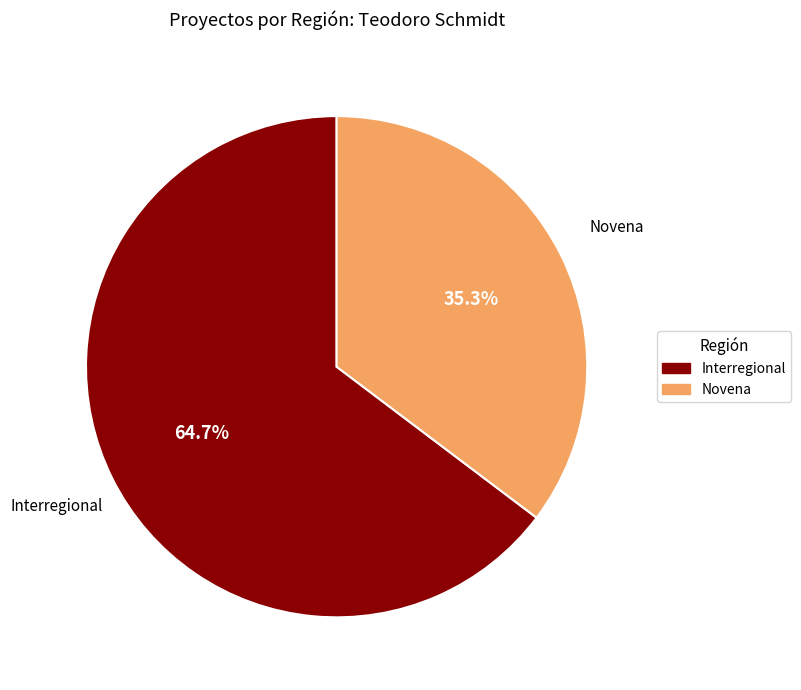

To the nearest percent, what is the difference between the largest and smallest slice percentages?

29%